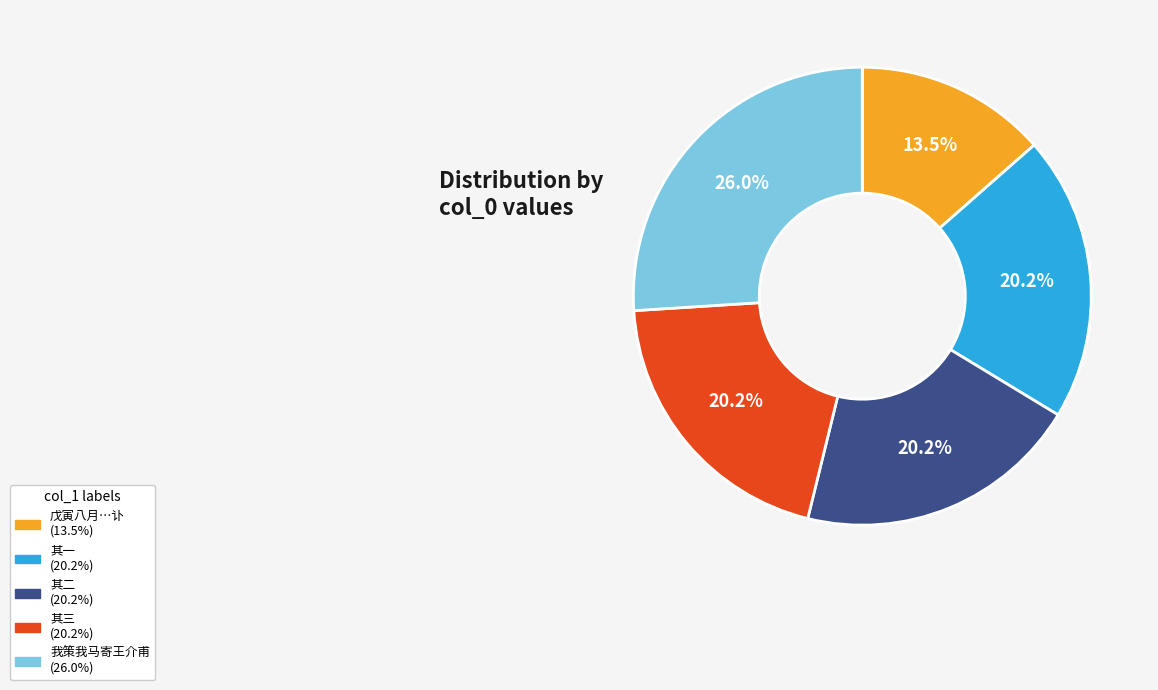

Is there a majority slice in this chart?

No